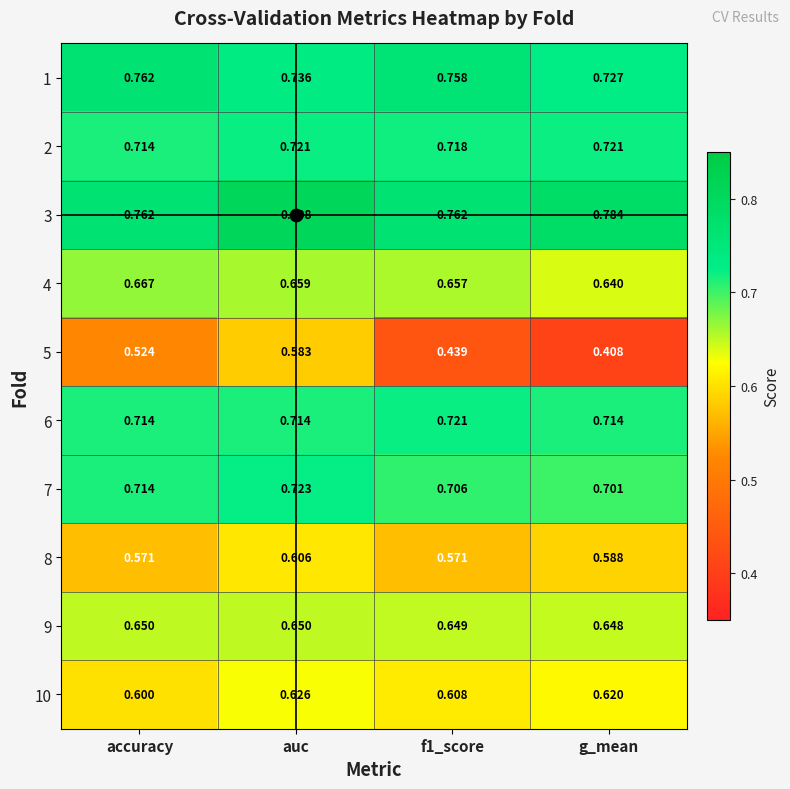

At which label is 5 closest to 0?

g_mean